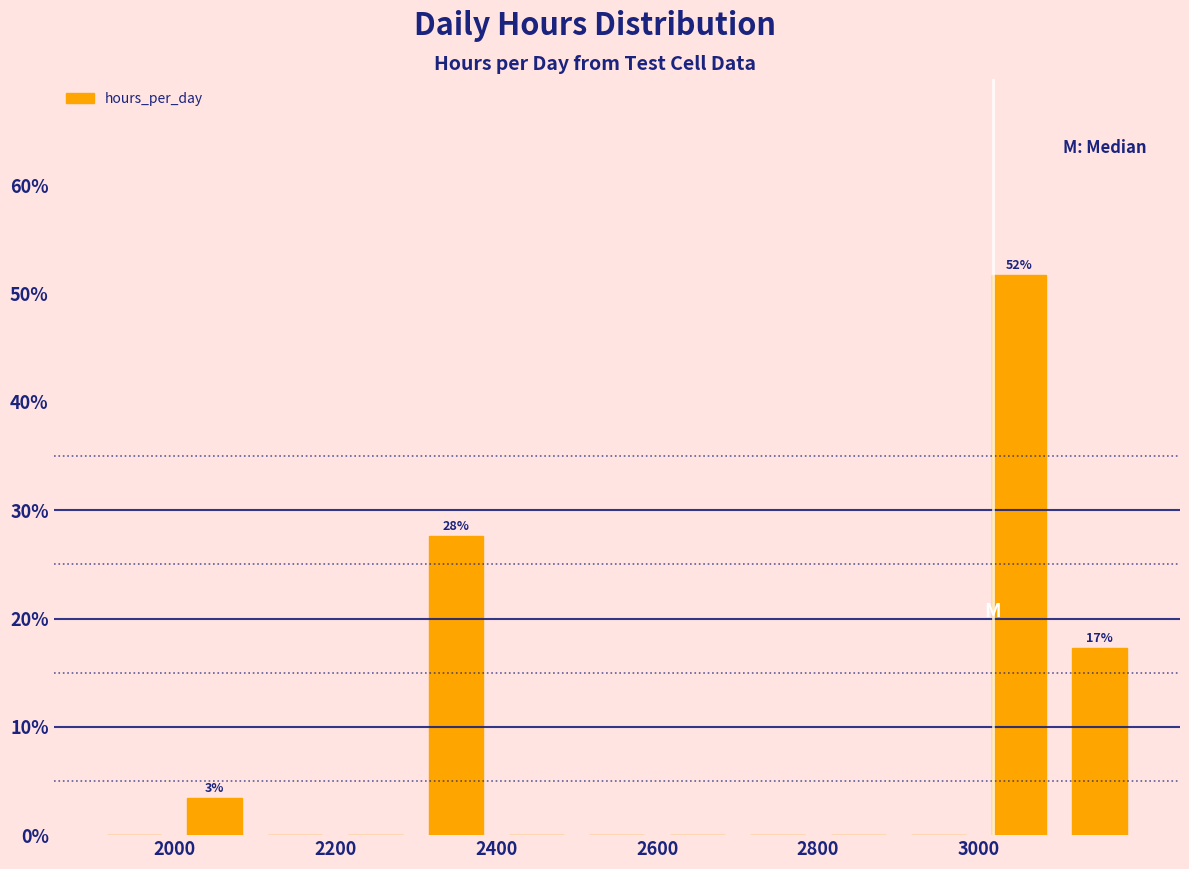

Over which range of the x-axis is the bar tallest?

3000 to 3100